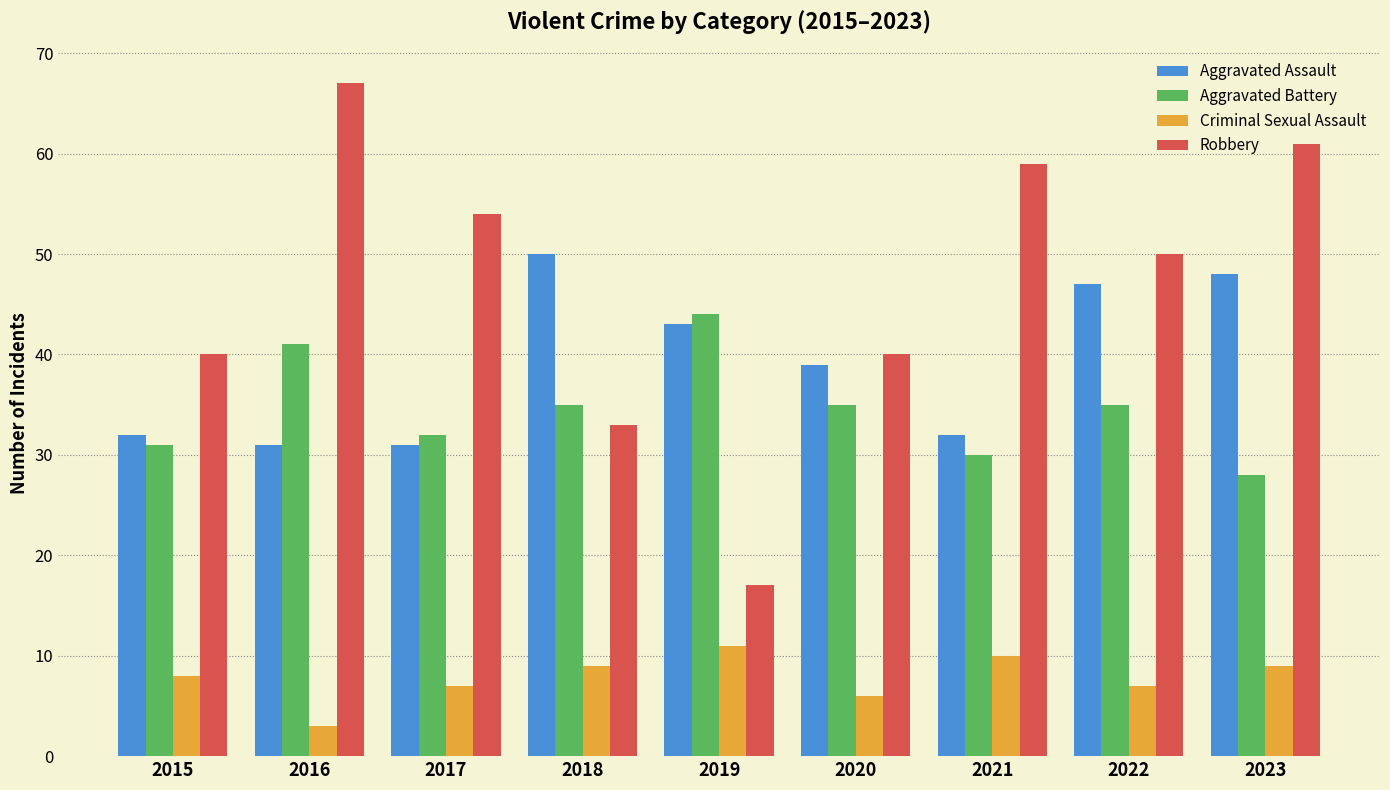

What is the value of the Criminal Sexual Assault bar at the 8th from the left?

7